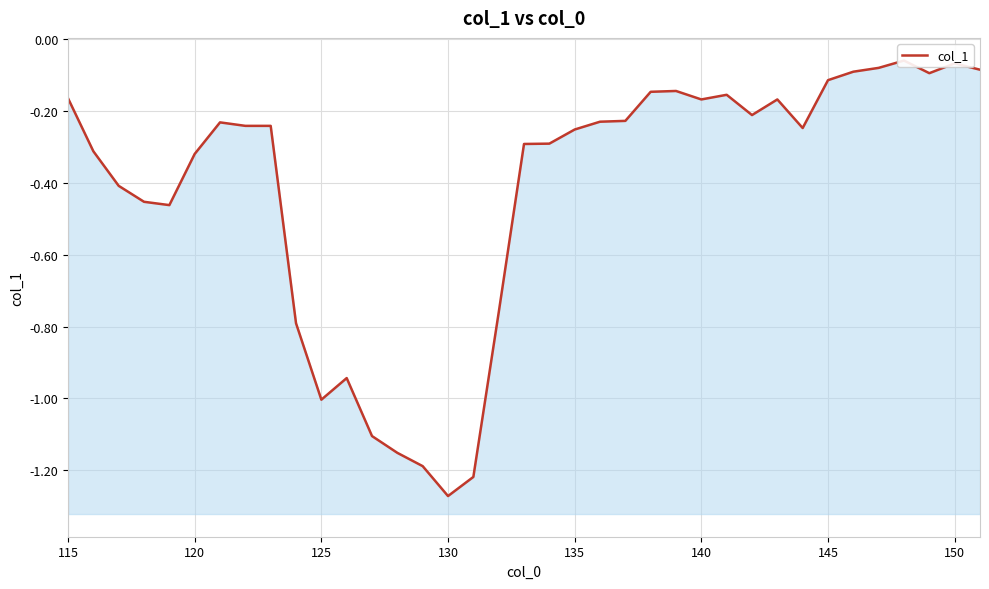

How many points are higher than both their immediate neighbors (excluding endpoints)?

7